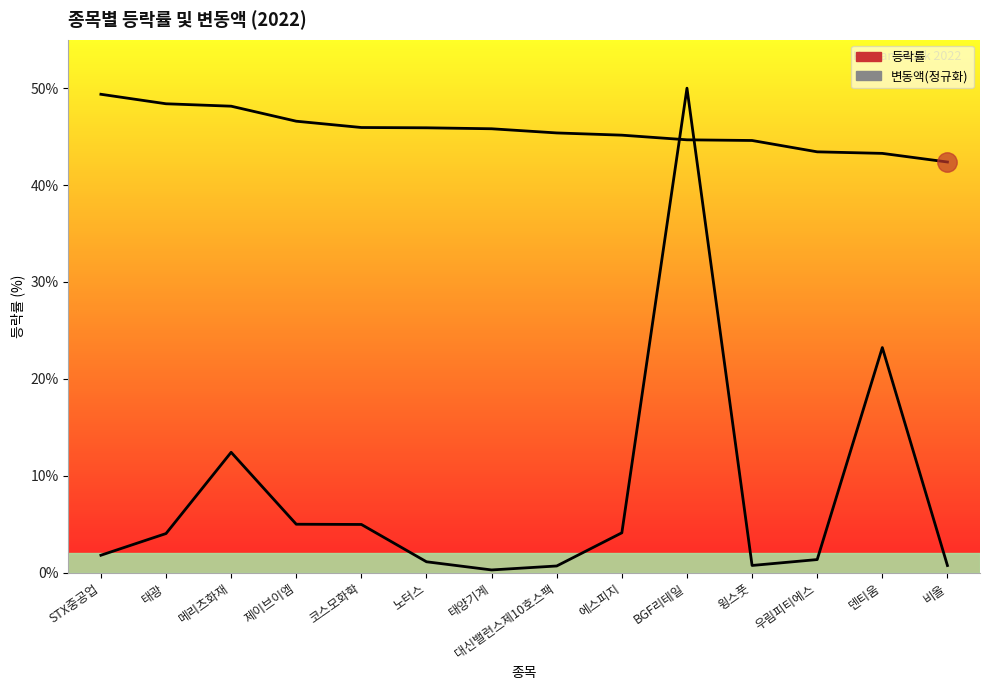

How many values in the 등락률 series exceed 45?

9